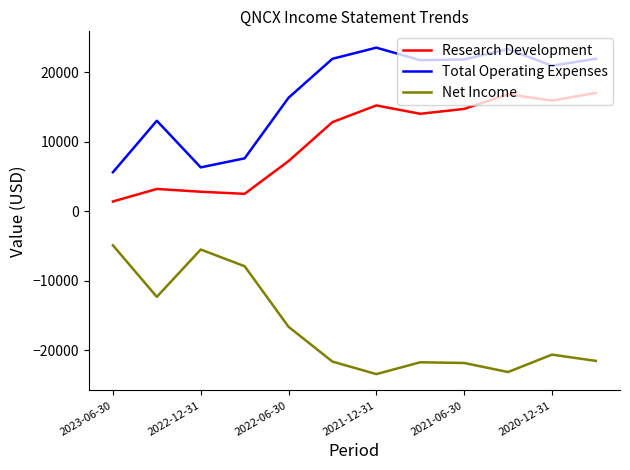

At how many categories does at least one series exceed 13816?

8